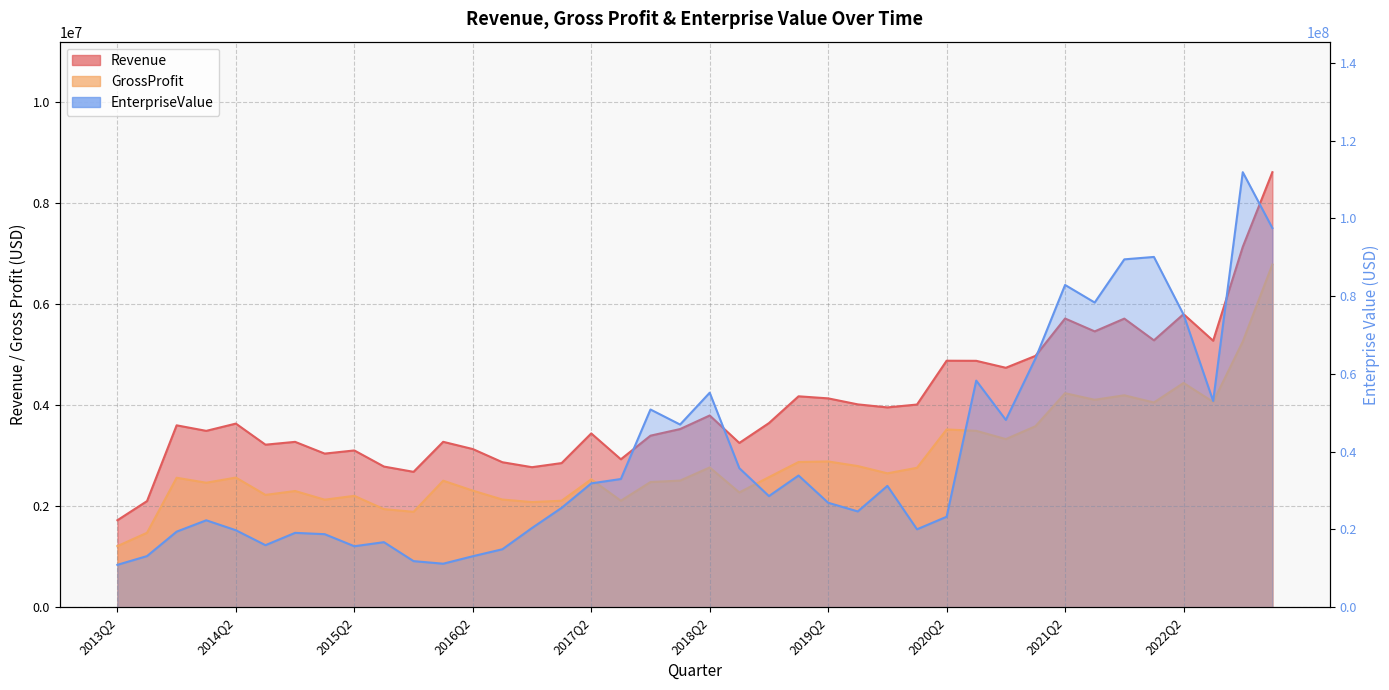

Where does the EnterpriseValue series first go above 28592400?

2017Q2